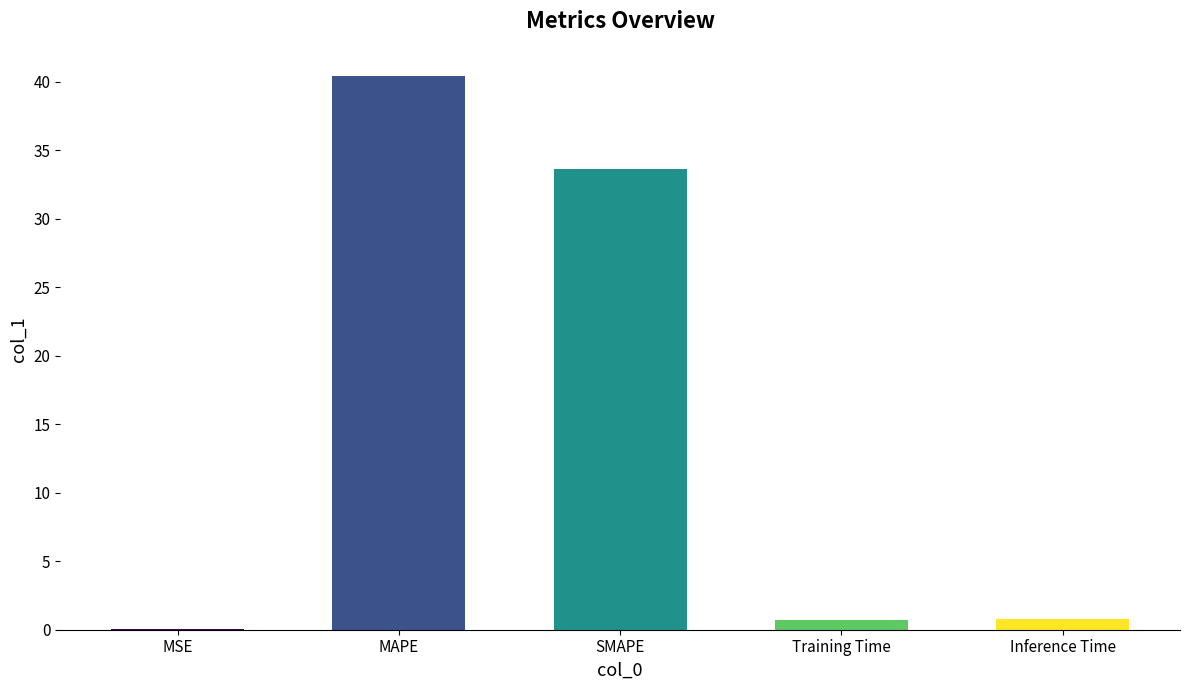

True or false: the data shows 0.7 at Training Time.

True